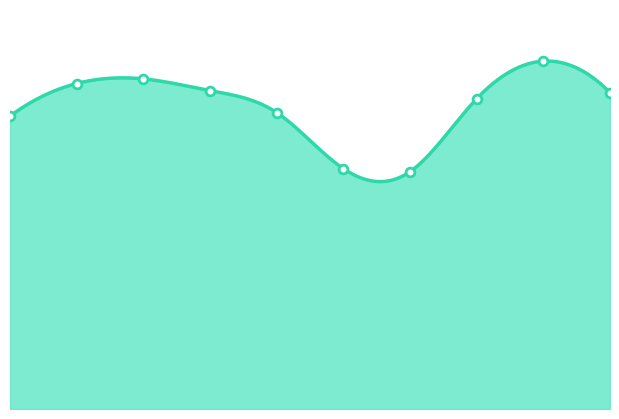

What is the change in value from 0 to 7?

+6079